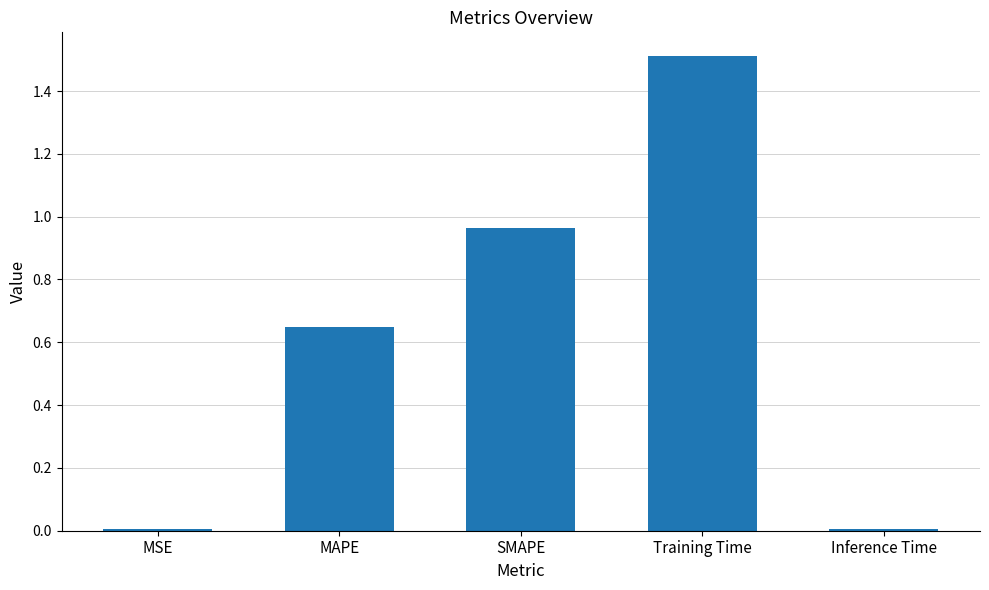

What position from the right is MAPE?

4